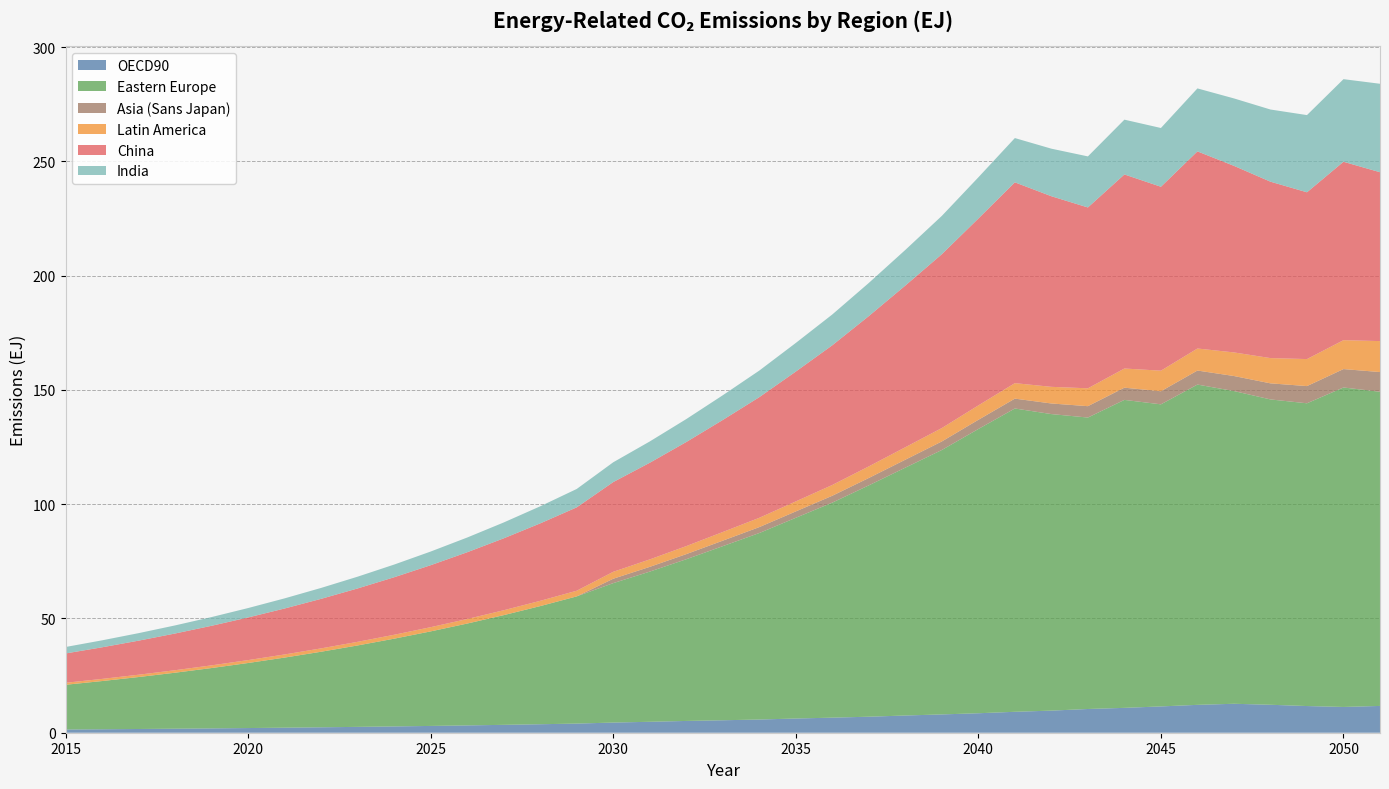

Reading right to left, list all the values displayed in this chart.

OECD90: 11.7	11.3	11.7	12.2	12.7	12.2	11.5	10.9	10.4	9.7	9.2	8.5	8.0	7.5	7.0	6.6	6.2	5.8	5.5	5.2	4.8	4.4	4.0	3.7	3.4	3.2	3.0	2.8	2.6	2.4	2.2	2.0	1.9	1.8	1.6	1.5	1.4
Eastern Europe: 137.5	139.8	132.5	133.6	136.8	140.1	132.2	134.8	127.5	129.8	132.7	124.4	115.7	108.5	101.2	94.1	87.8	81.6	76.2	70.8	65.7	61.0	55.7	51.7	48.0	44.6	41.4	38.4	35.6	33.1	30.7	28.5	26.4	24.5	22.7	21.1	19.6
Asia (Sans Japan): 8.6	8.1	7.5	7.0	6.6	6.1	5.7	5.3	5.0	4.6	4.3	4.0	3.7	3.5	3.2	3.0	2.8	2.6	2.4	2.2	2.1	1.9	0.0	0.0	0.0	0.0	0.0	0.0	0.0	0.0	0.0	0.0	0.0	0.0	0.0	0.0	0.0
Latin America: 13.5	12.6	11.8	11.1	10.3	9.6	9.0	8.4	7.8	7.3	6.8	6.3	5.9	5.5	5.1	4.7	4.4	4.1	3.8	3.5	3.3	3.0	2.5	2.3	2.1	2.0	1.8	1.7	1.6	1.5	1.4	1.3	1.2	1.1	1.0	0.9	0.9
China: 73.9	78.1	73.0	77.2	81.6	86.3	80.5	84.9	79.1	83.4	87.9	81.8	76.1	70.7	65.8	61.1	56.8	52.8	49.0	45.5	42.3	39.3	36.5	33.9	31.5	29.2	27.1	25.2	23.4	21.7	20.1	18.7	17.3	16.1	14.9	13.8	12.8
India: 38.7	36.1	33.8	31.6	29.5	27.6	25.7	24.0	22.3	20.8	19.4	18.0	16.8	15.6	14.5	13.5	12.5	11.6	10.8	10.0	9.3	8.7	8.0	7.5	6.9	6.4	6.0	5.5	5.1	4.8	4.4	4.1	3.8	3.5	3.3	3.0	2.8